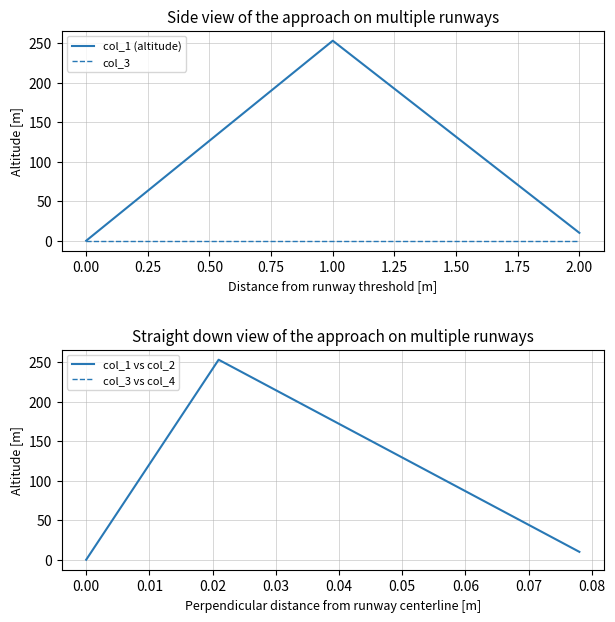

What are all the series names shown in the legend?

col_1 (altitude), col_3, col_1 vs col_2, col_3 vs col_4